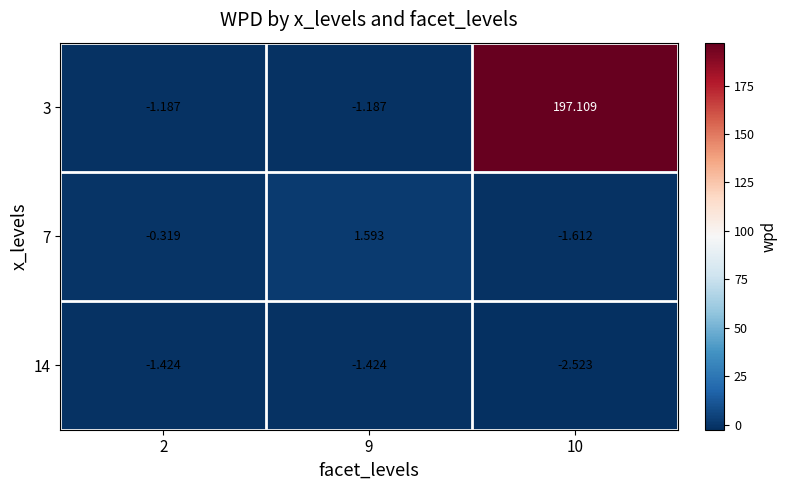

How many values in the 7 series are below 0?

2